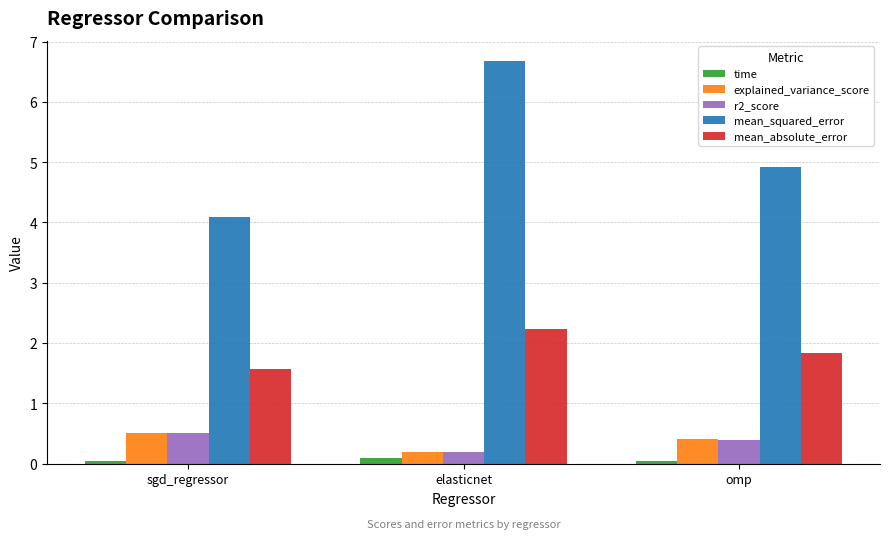

What is the difference between the maximum and minimum values in the mean_squared_error series?

2.6